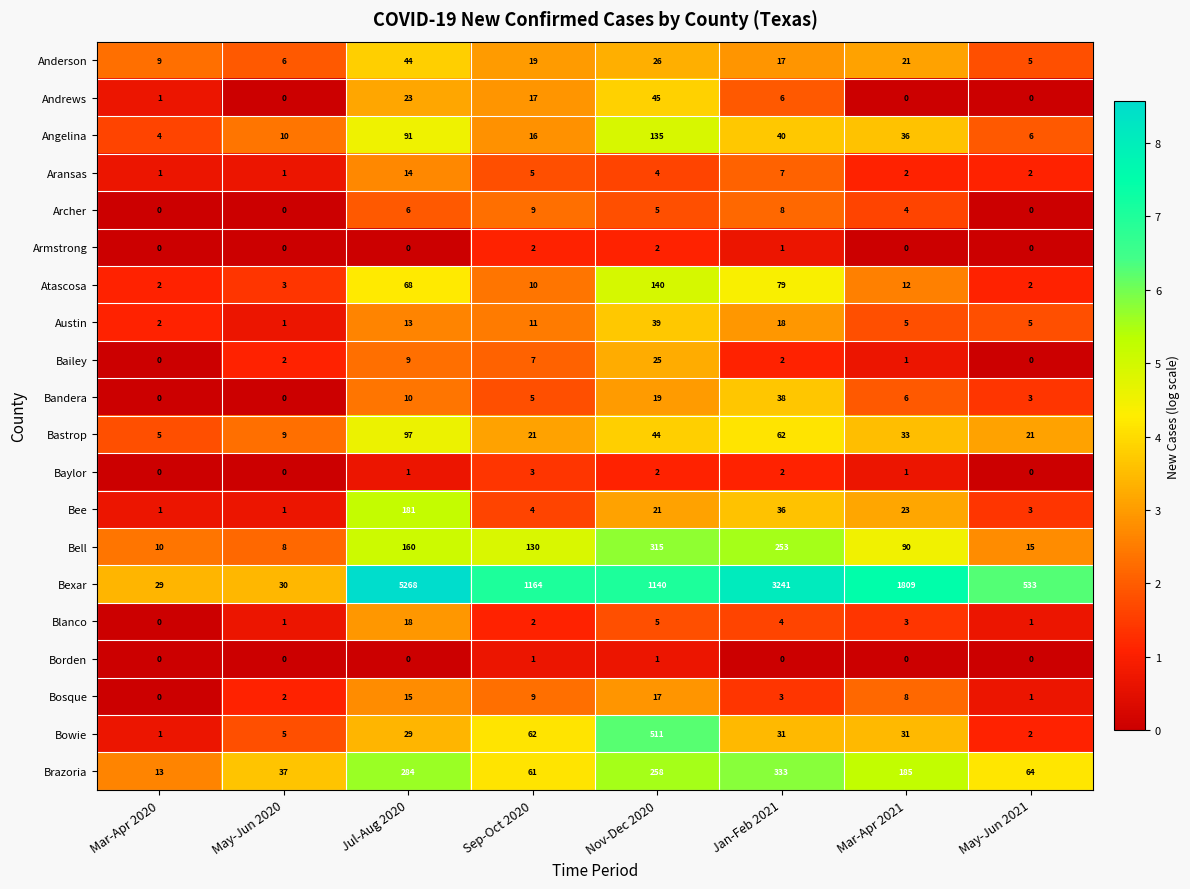

What is the minimum value for Bell?

8